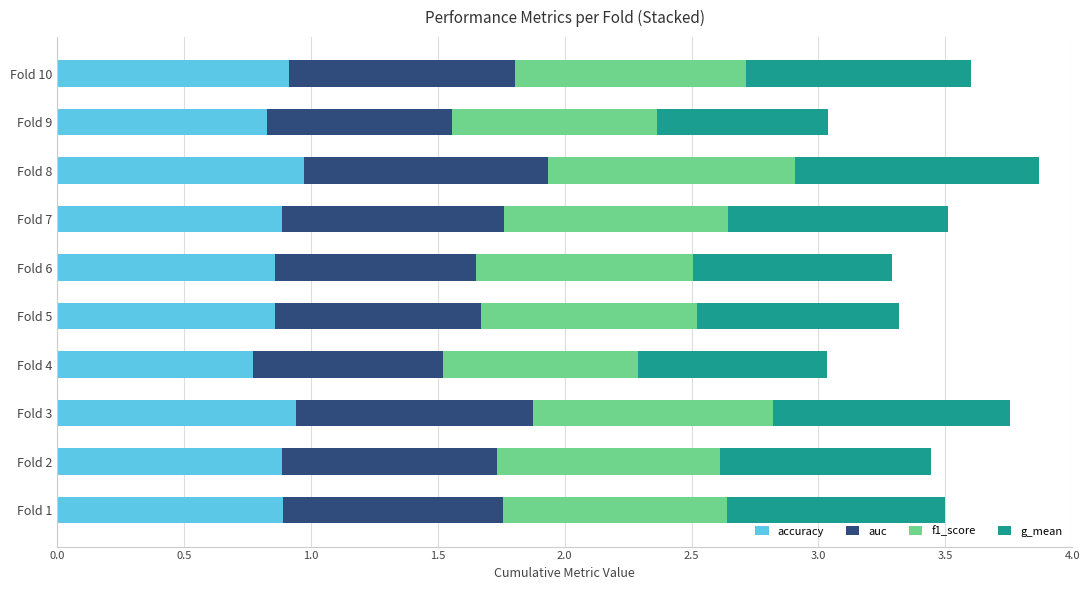

What is the total value across all series at Fold 6?

3.3